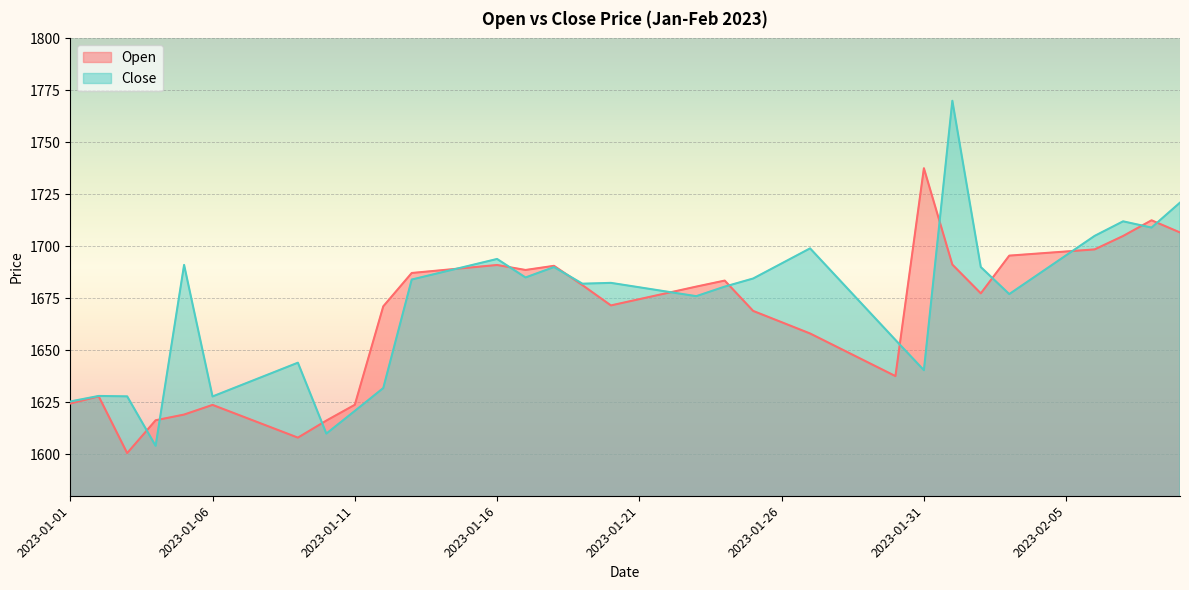

Reading right to left, list all the values displayed in this chart.

Open: 1706.7	1712.5	1705.0	1698.5	1697.5	1696.5	1695.5	1677.3	1691.2	1737.5	1637.5	1644.4	1651.2	1658.0	1663.5	1668.9	1683.5	1680.6	1677.6	1674.6	1671.5	1681.3	1690.6	1688.6	1691.0	1689.7	1688.4	1687.2	1671.1	1623.8	1616.2	1608.0	1613.2	1618.5	1623.7	1619.0	1616.3	1600.5	1627.8	1624.4
Close: 1721.0	1709.0	1712.0	1705.0	1695.7	1686.3	1677.0	1690.0	1770.0	1640.4	1655.0	1669.6	1684.3	1699.0	1691.8	1684.5	1680.6	1676.0	1678.1	1680.3	1682.4	1682.0	1690.0	1685.0	1693.9	1690.6	1687.3	1684.0	1631.8	1620.8	1609.9	1644.0	1638.6	1633.2	1627.8	1691.0	1604.0	1627.8	1628.0	1625.3